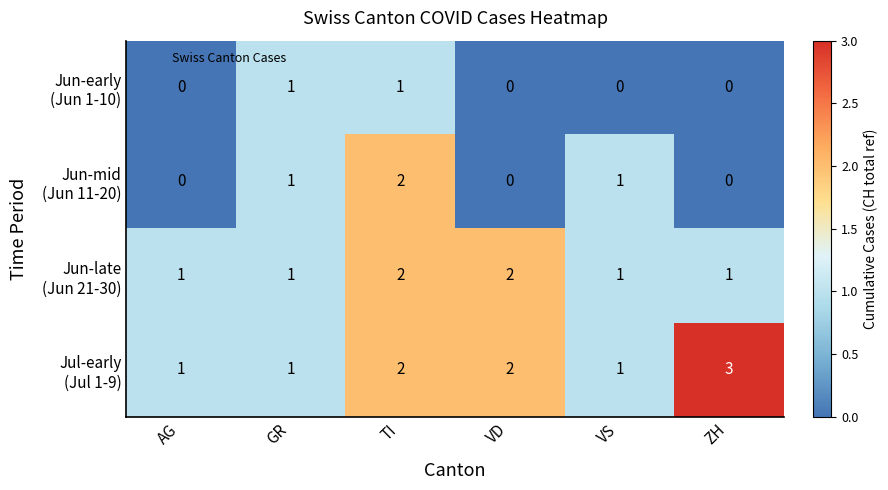

At which category is the sum across all series the highest?

TI